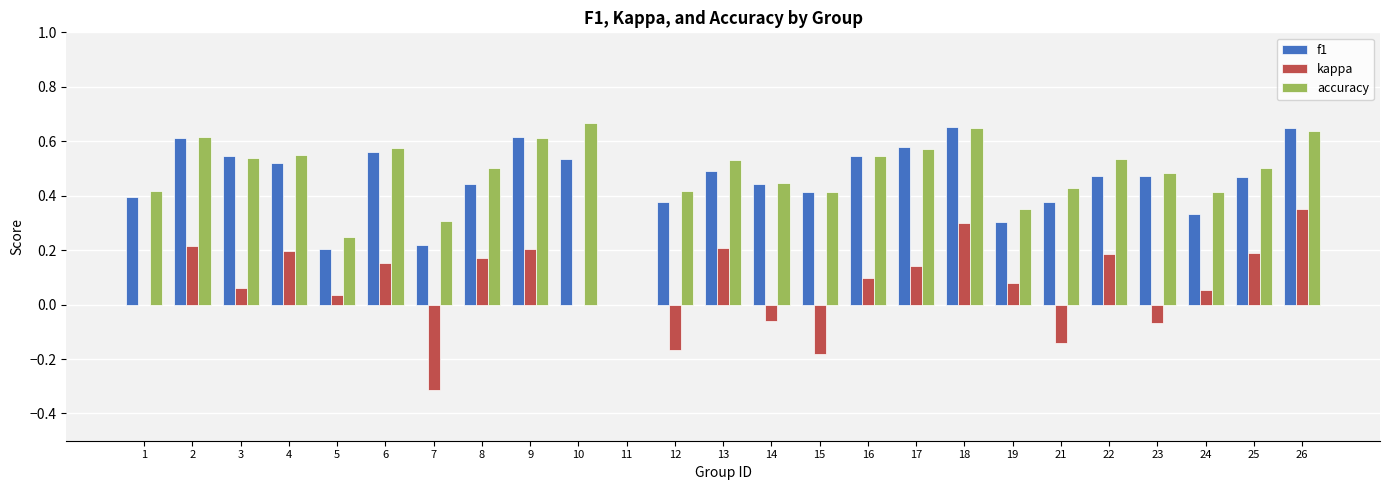

The kappa series shows 0.2 at 8. True or false?

True